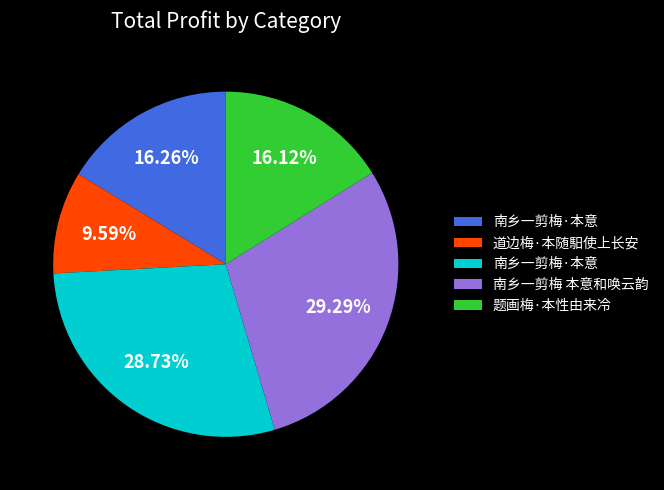

Does any single category account for the majority?

No